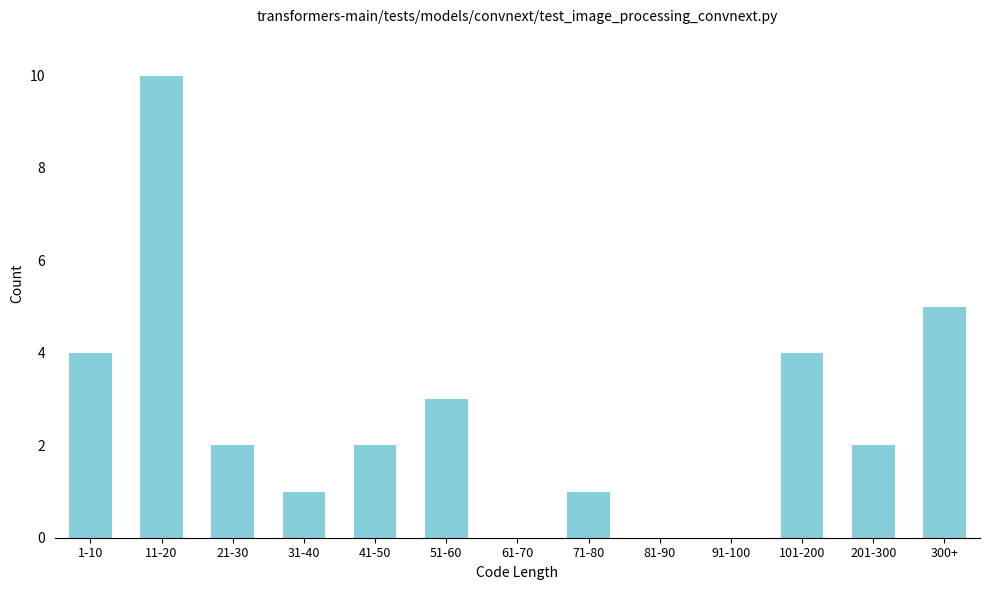

Reading left to right, what are all the values shown in this chart?

1-10=4	11-20=10	21-30=2	31-40=1	41-50=2	51-60=3	61-70=0	71-80=1	81-90=0	91-100=0	101-200=4	201-300=2	300+=5